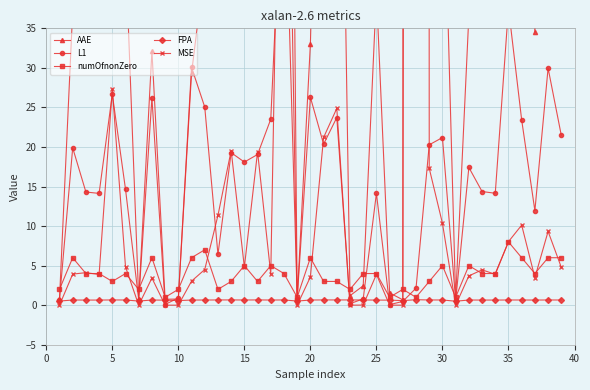

Which series has the widest spread of values?

MSE